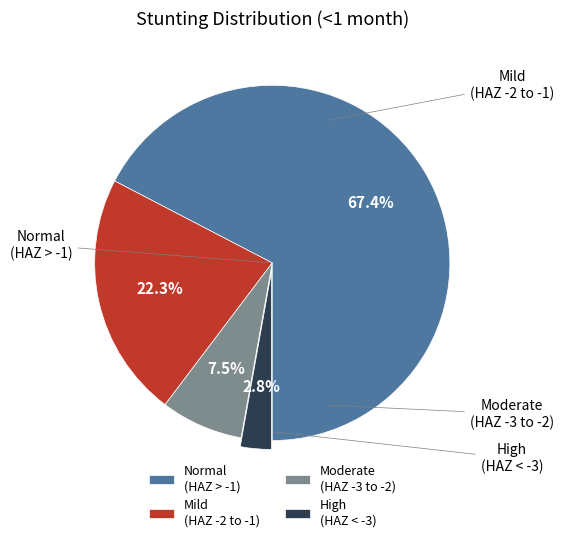

Is there a majority slice in this chart?

Yes